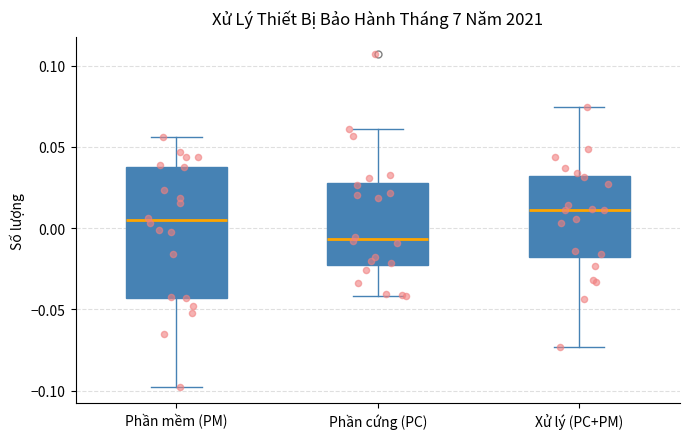

Which box is the tallest, from its lower edge to its upper edge?

Phần mềm (PM)